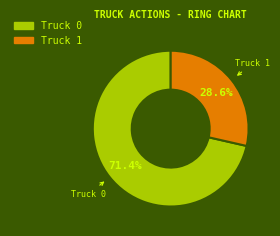

Which category accounts for the majority?

Truck 0